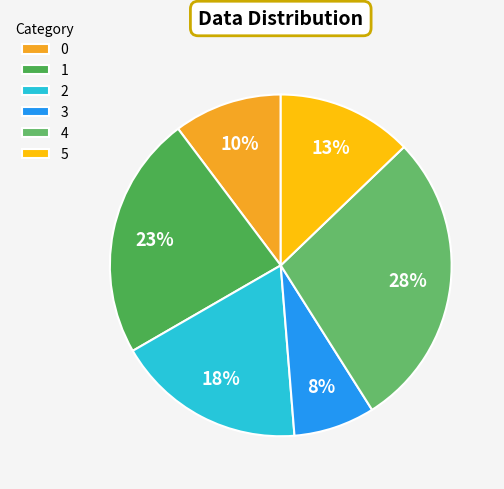

Which slice is the smallest?

3